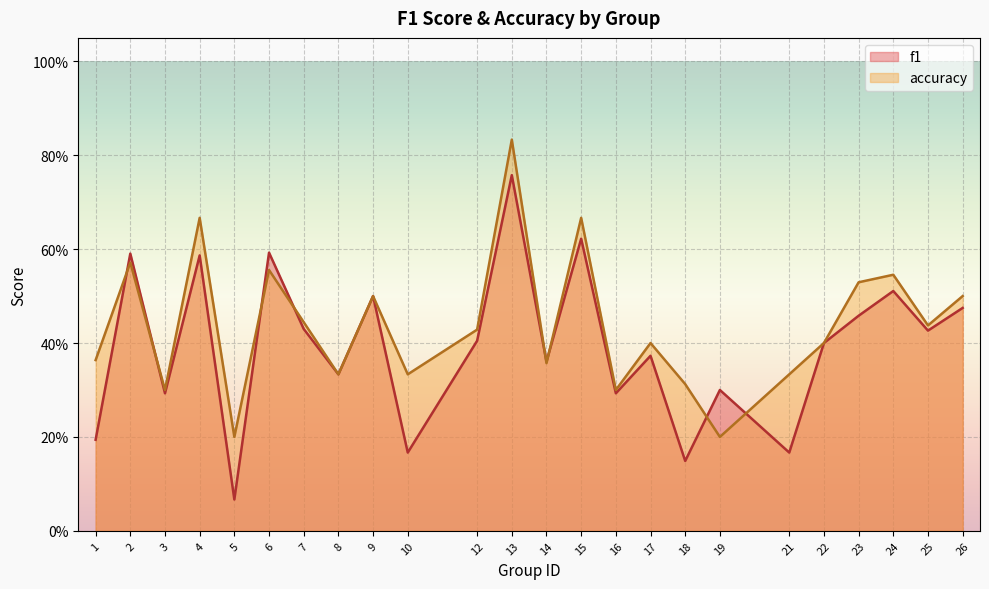

Is it true that f1 equals 0.6 at 8?

False